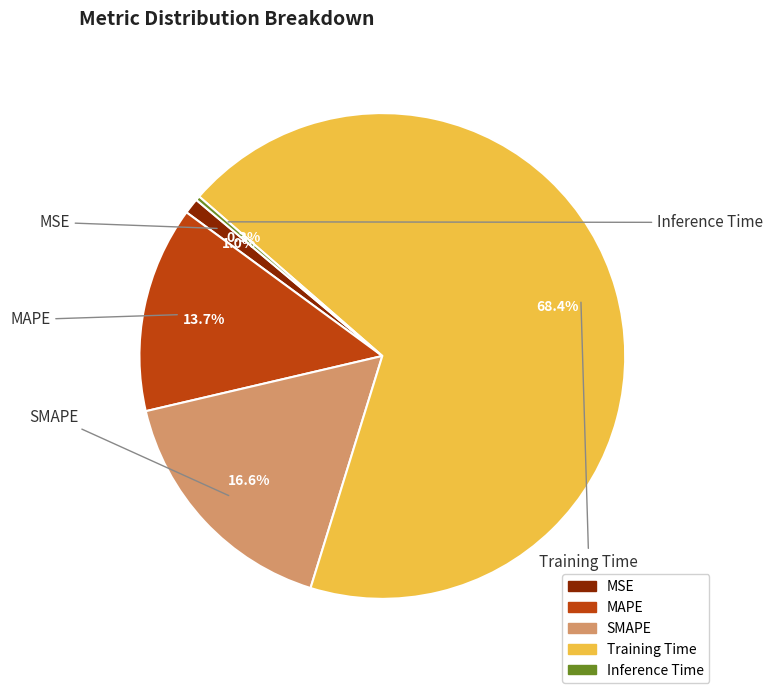

Is the sum of Training Time and MAPE greater than half?

Yes